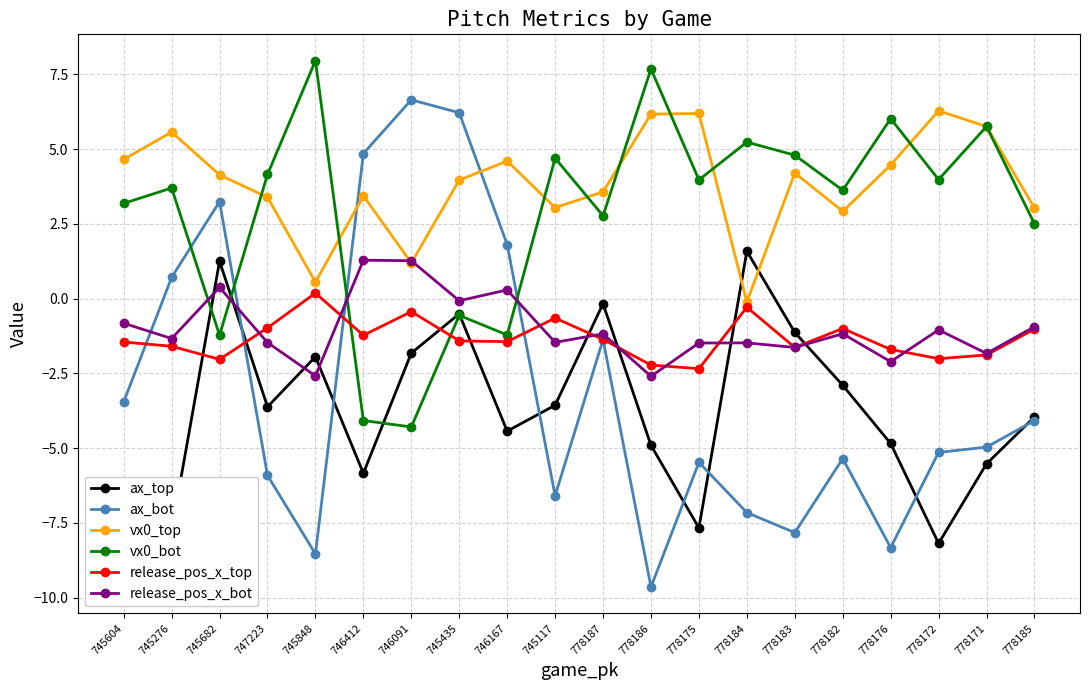

True or false: release_pos_x_top has more than 1 points higher than both neighbors.

True